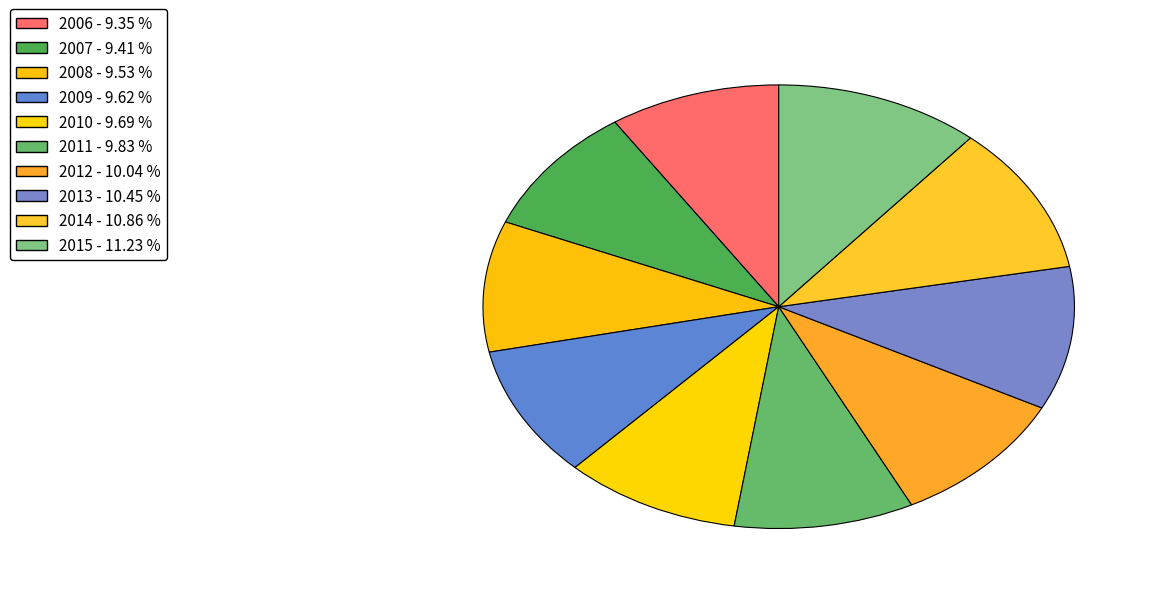

Does any single category account for the majority?

No